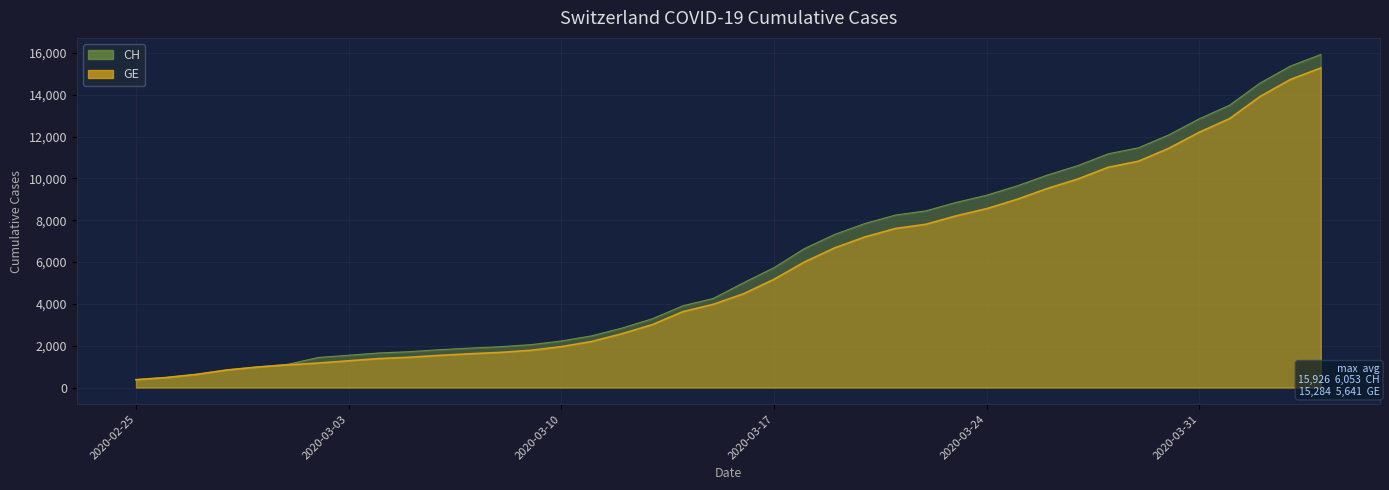

True or false: CH and GE intersect in this chart.

False